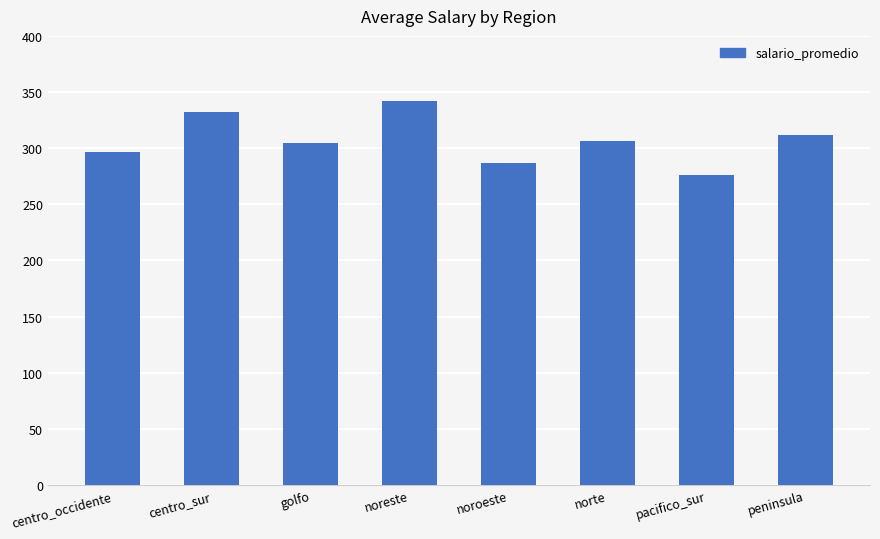

What is the approximate value at pacifico_sur?

276.3